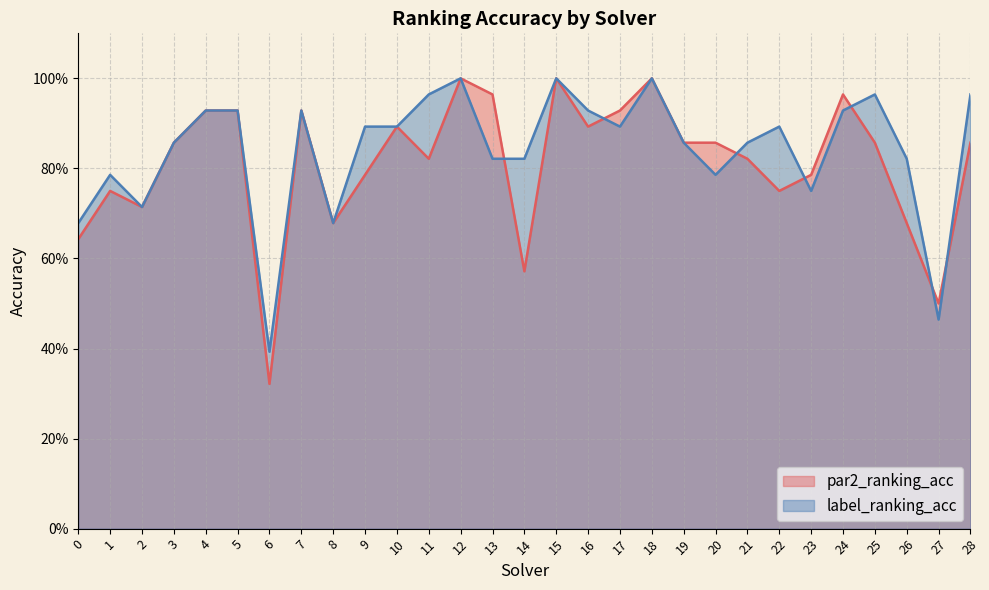

At which category does label_ranking_acc reach its first local peak?

1